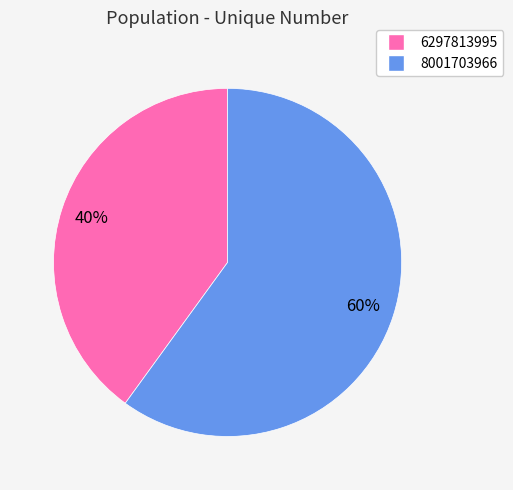

Combined, do 8001703966 and 6297813995 account for over 50%?

Yes